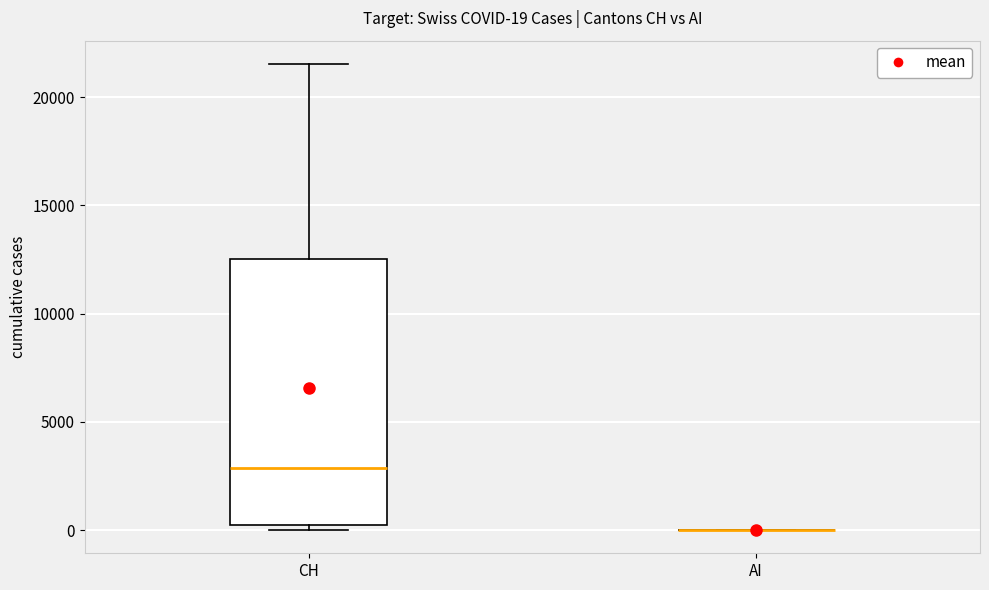

Which box is the tallest, from its lower edge to its upper edge?

CH